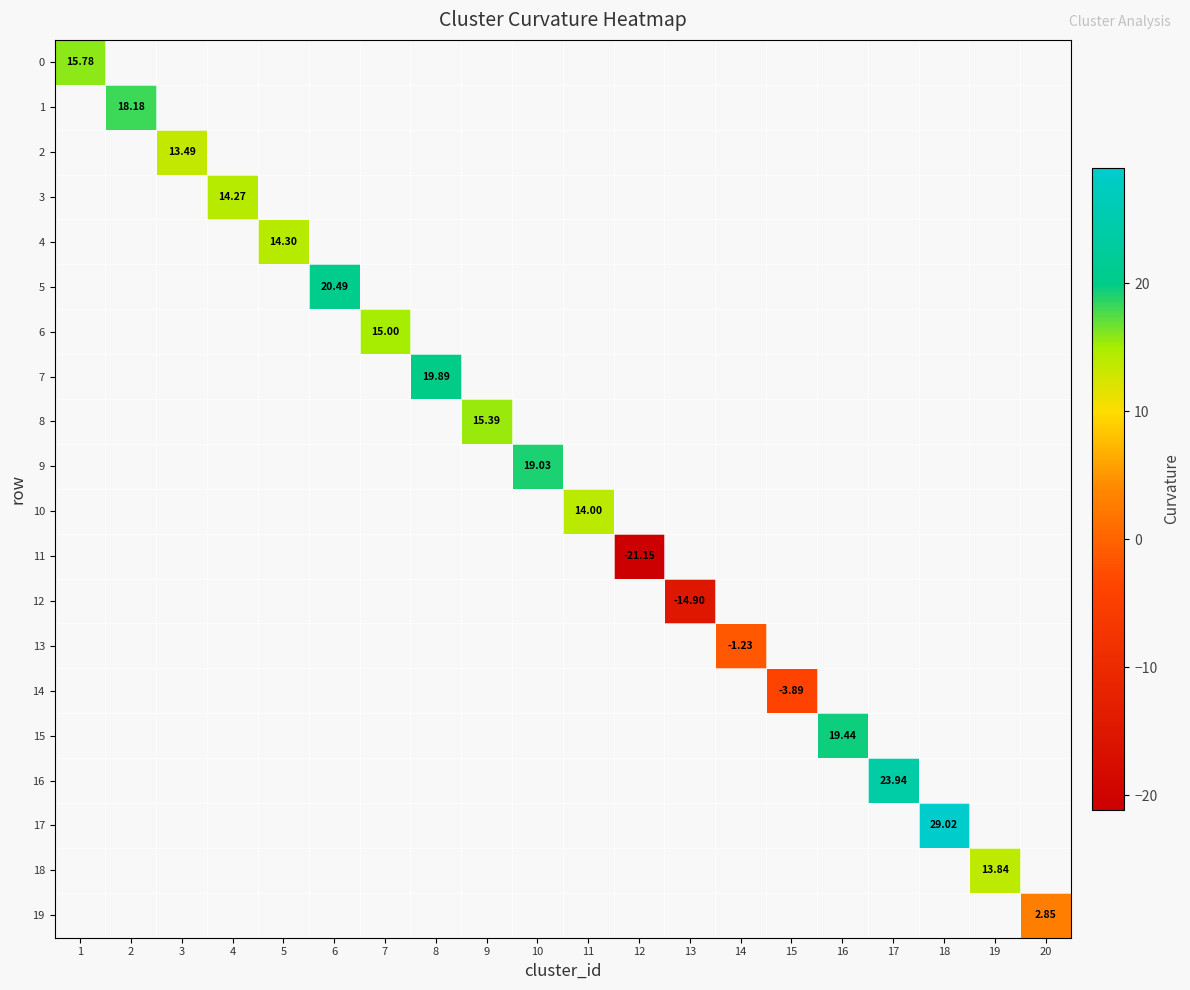

Which label corresponds to the largest value in the chart?

18